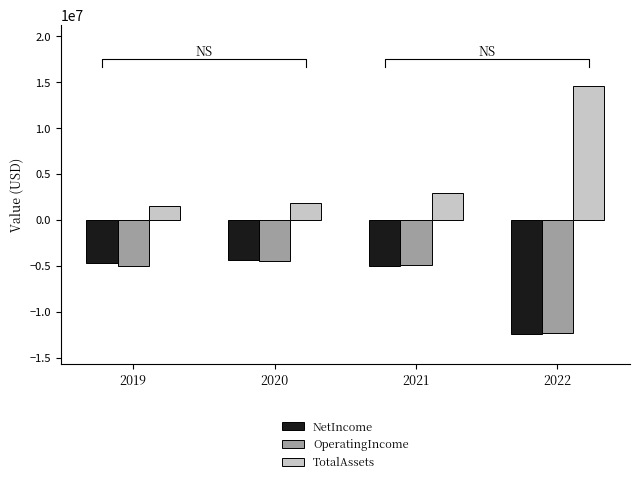

The value of NetIncome at 2021 is -3199364. True or false?

False